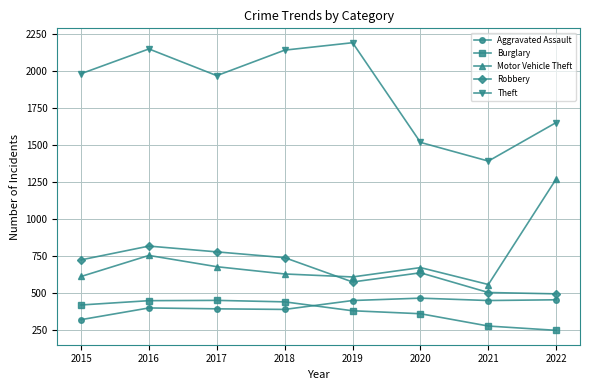

Which series changed the most between 2017 and 2020?

Theft